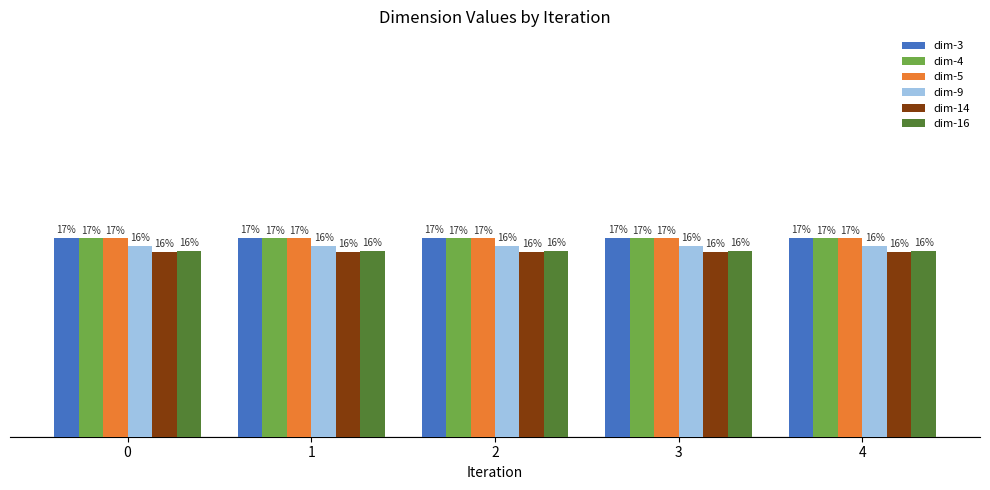

Where is dim-16 nearest to the value 16?

2